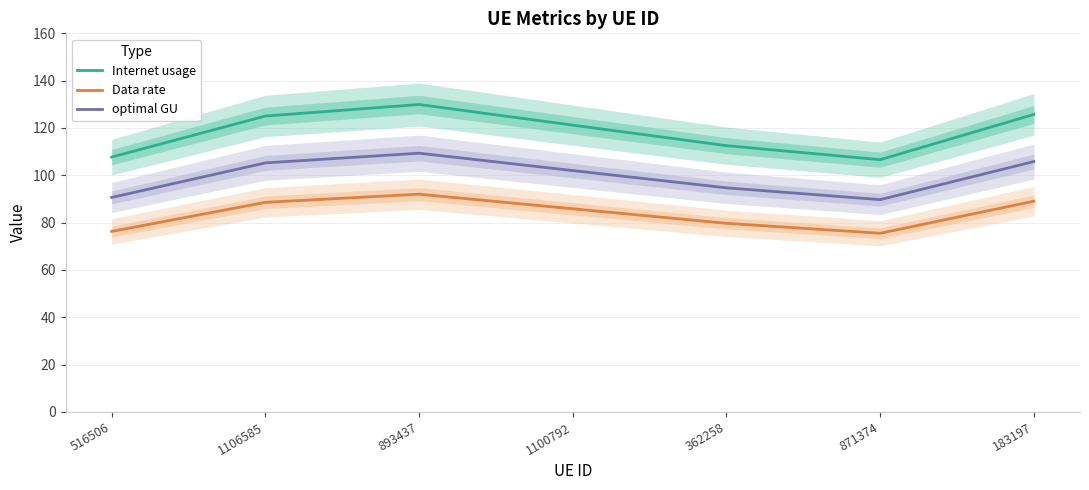

What is the label of the 2nd point from the right?

871374